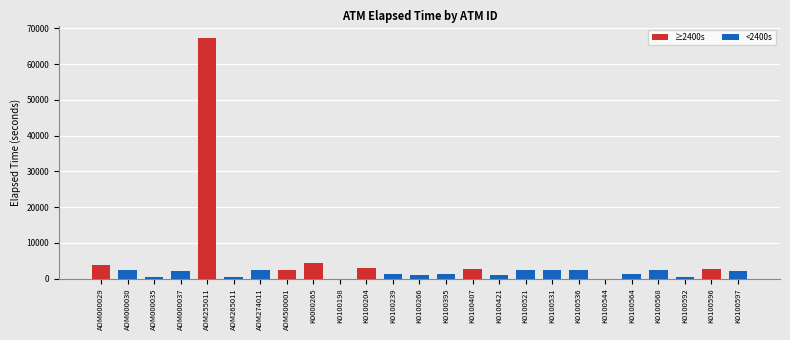

What is the greatest value displayed?

67379